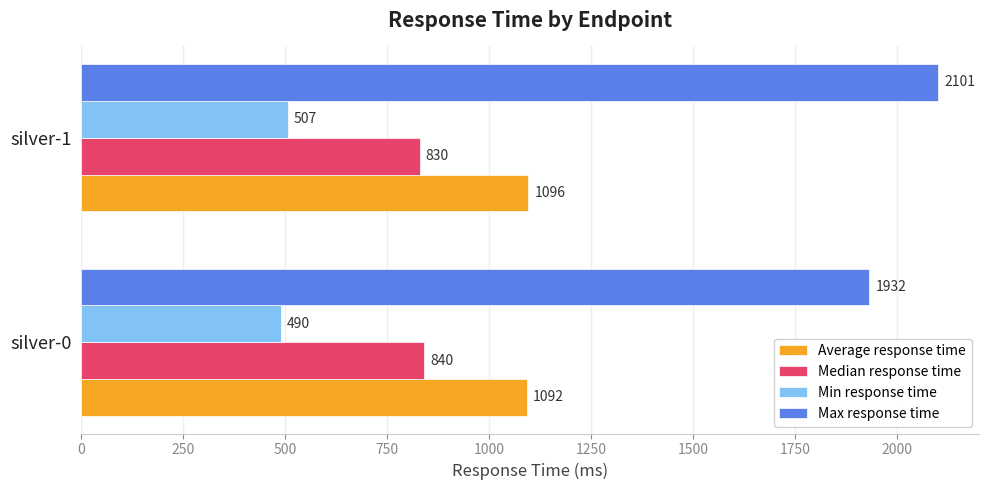

What is the difference between the maximum and minimum values in the Max response time series?

169